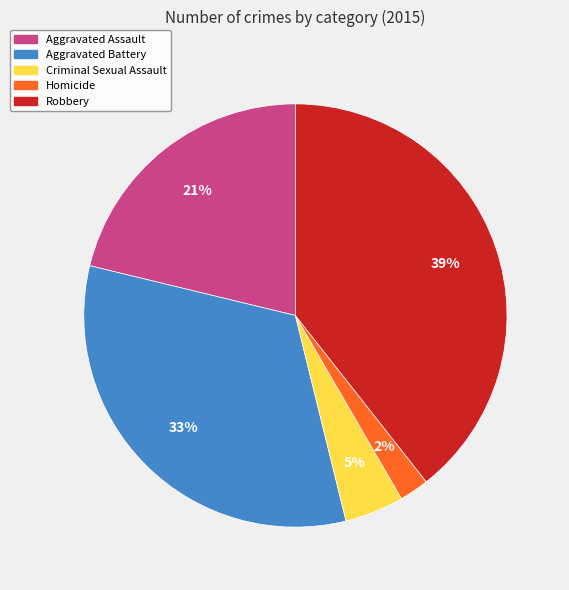

Is it true that Homicide is 16% of the pie?

False